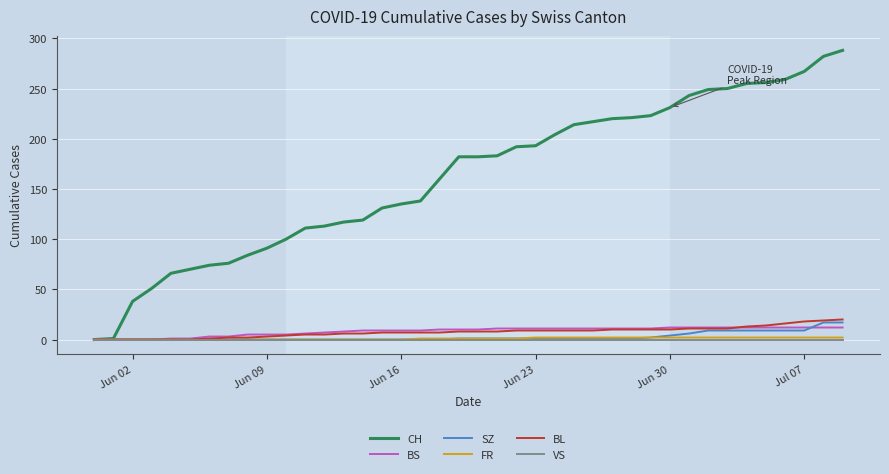

Which series has the largest range (max minus min)?

CH